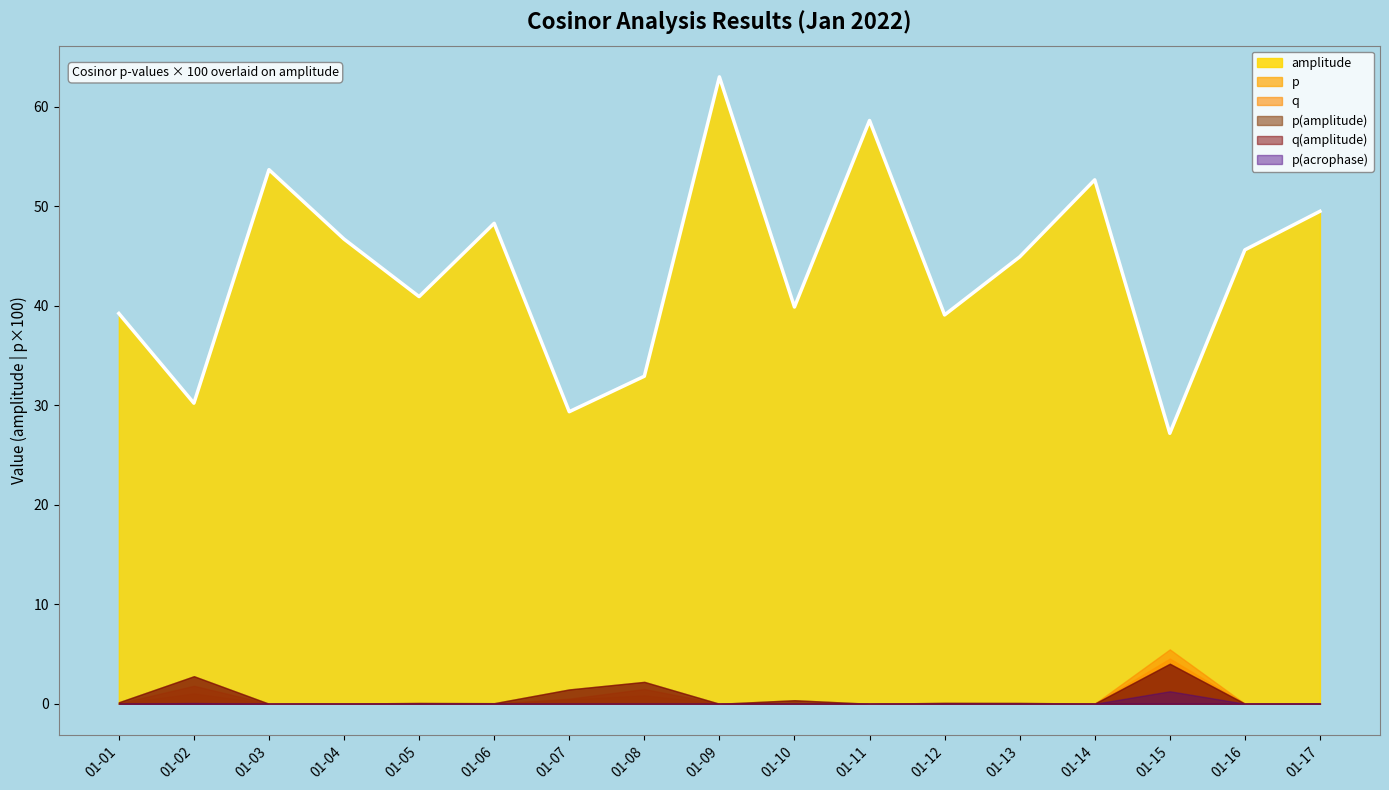

Which category has the lowest value in the amplitude series?

01-15